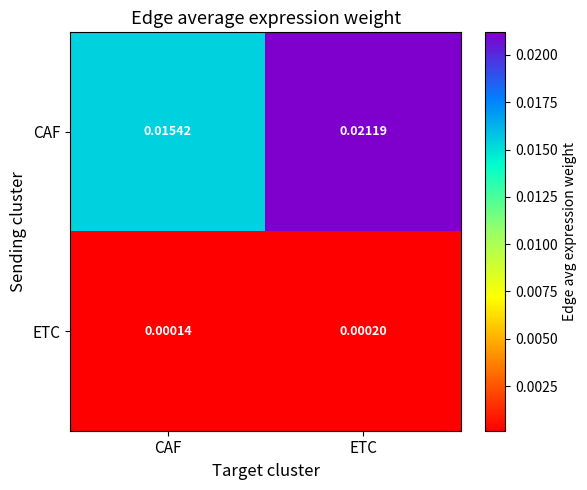

Which category has the highest value across all series?

ETC